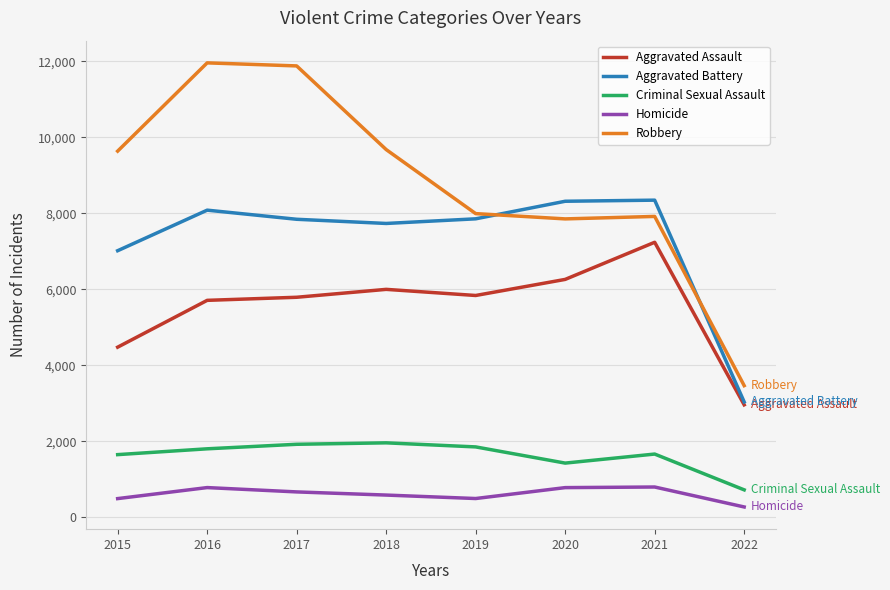

True or false: Criminal Sexual Assault and Homicide intersect in this chart.

False